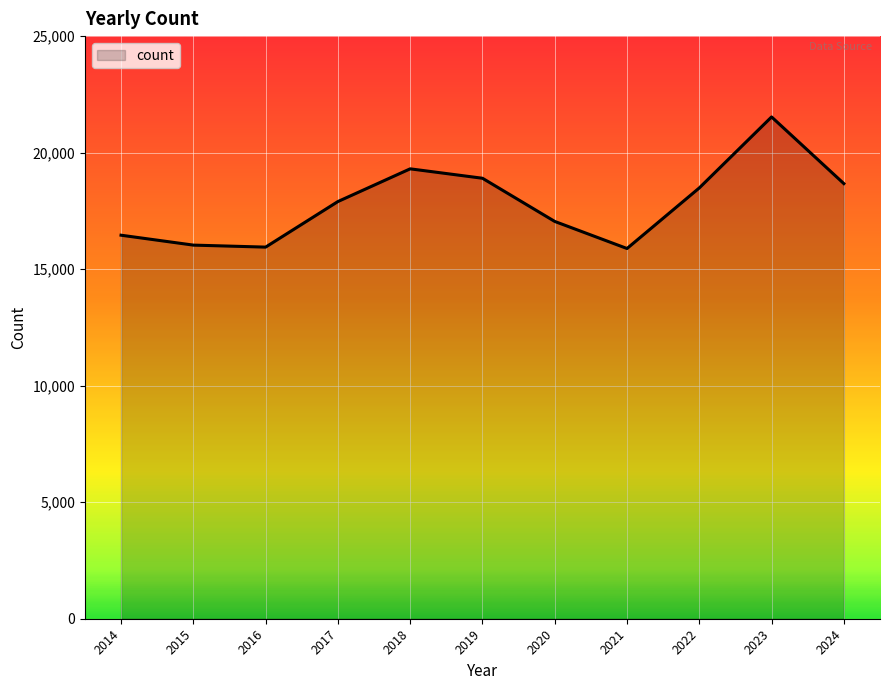

What is the smallest value displayed?

15886